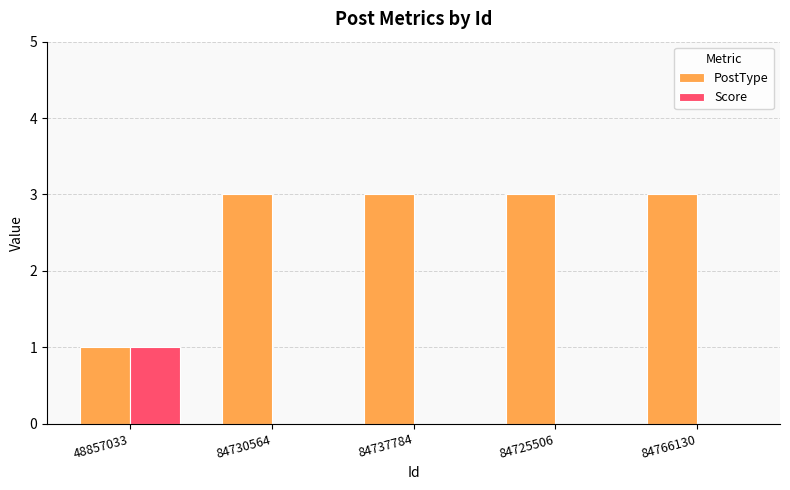

What is the difference between the PostType values at 48857033 and 84730564?

2